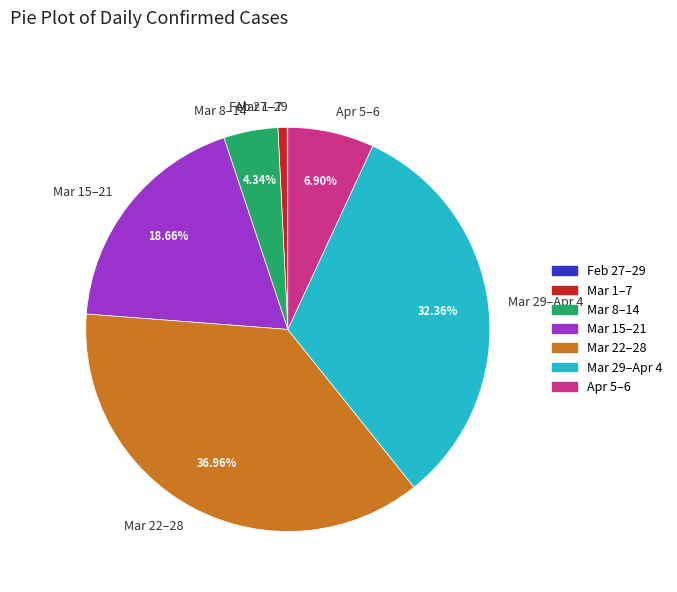

To the nearest percent, what is the difference between the largest and smallest slice percentages?

37%